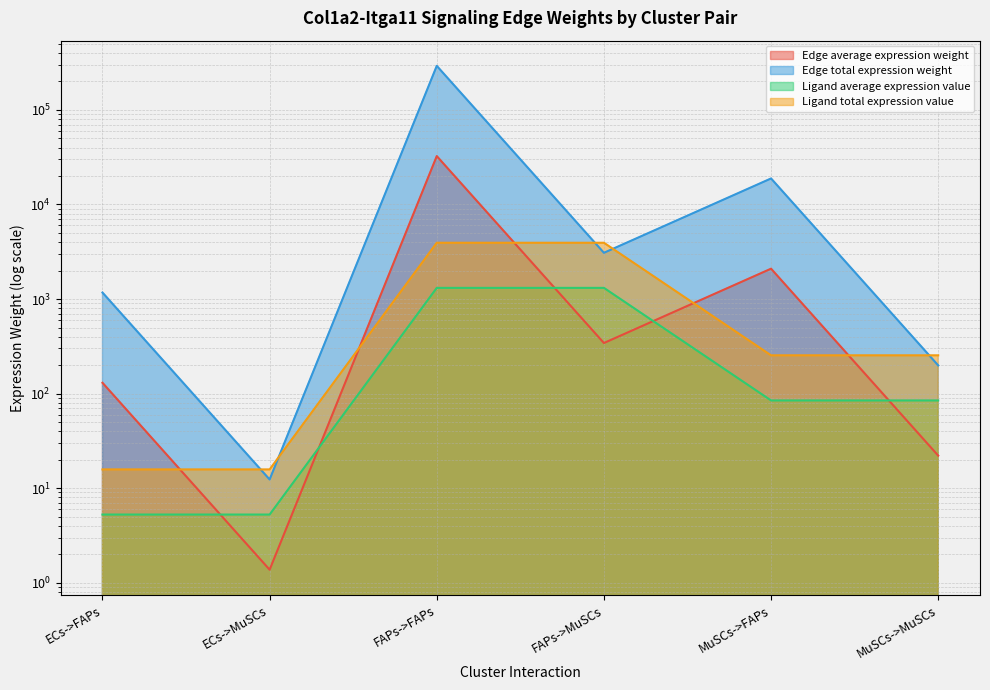

True or false: Edge total expression weight has a value of 342.7 at FAPs->MuSCs.

True